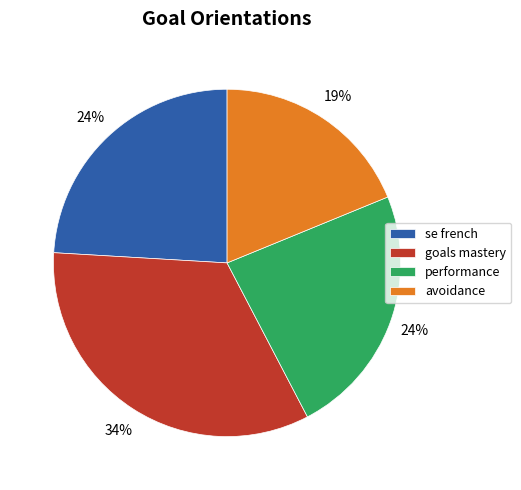

To the nearest percent, what portion does performance represent?

24%